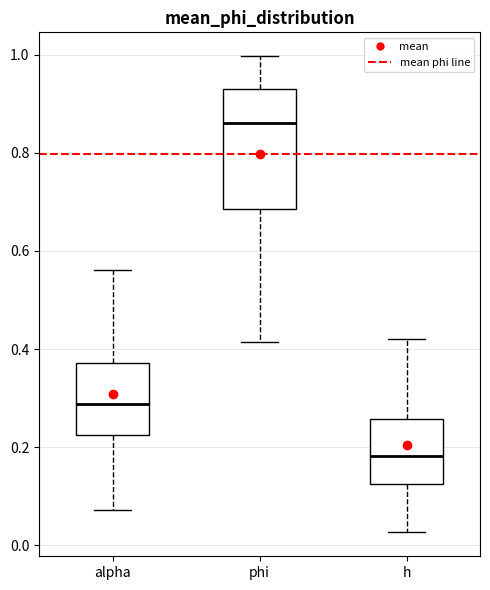

Where is the lower edge of the box for h on the y-axis? The values are not printed on the chart, so give them approximately, as read against the axis.

0.12